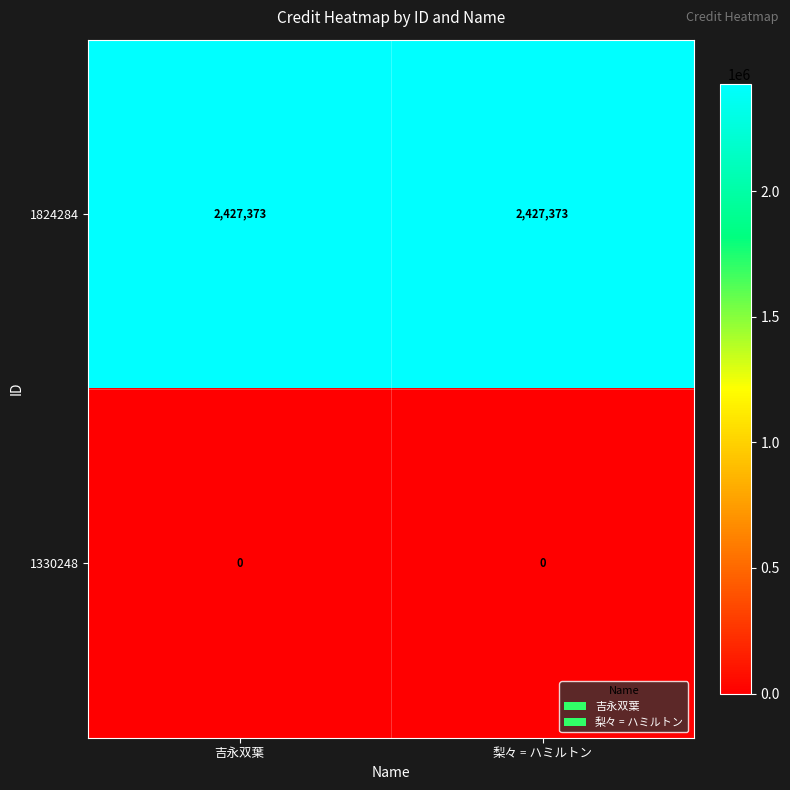

What is the greatest value displayed?

2427373